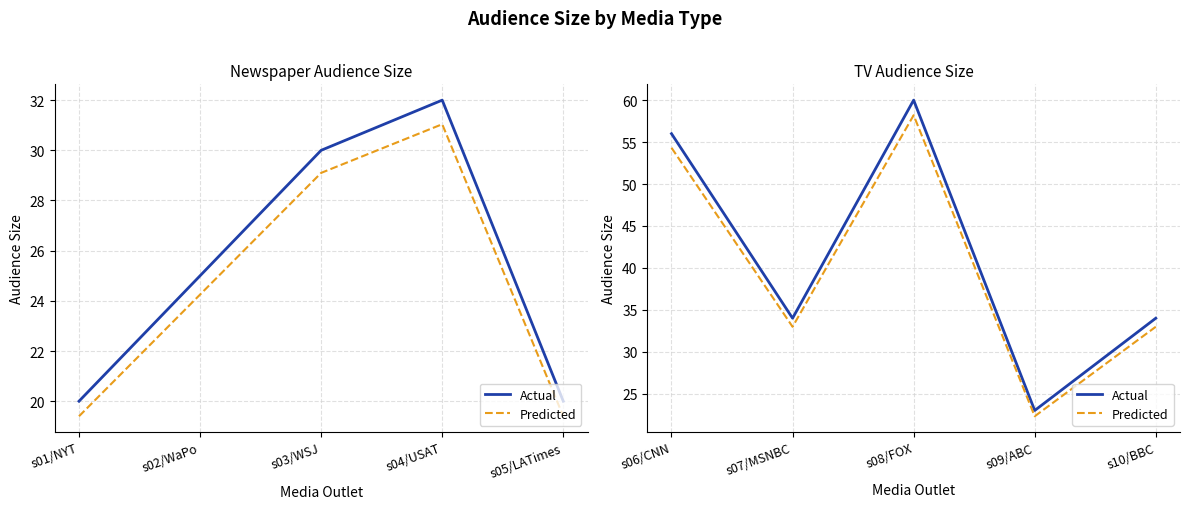

True or false: Actual and Predicted cross at least once.

False